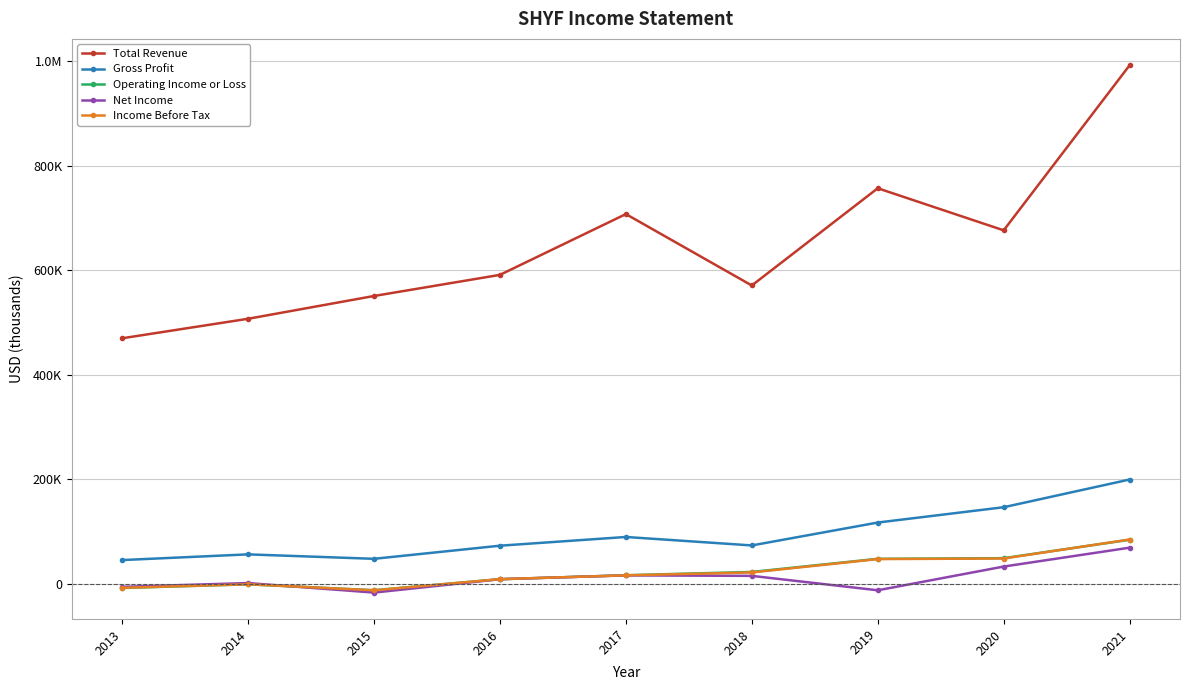

Where is the first local minimum for Net Income?

2015